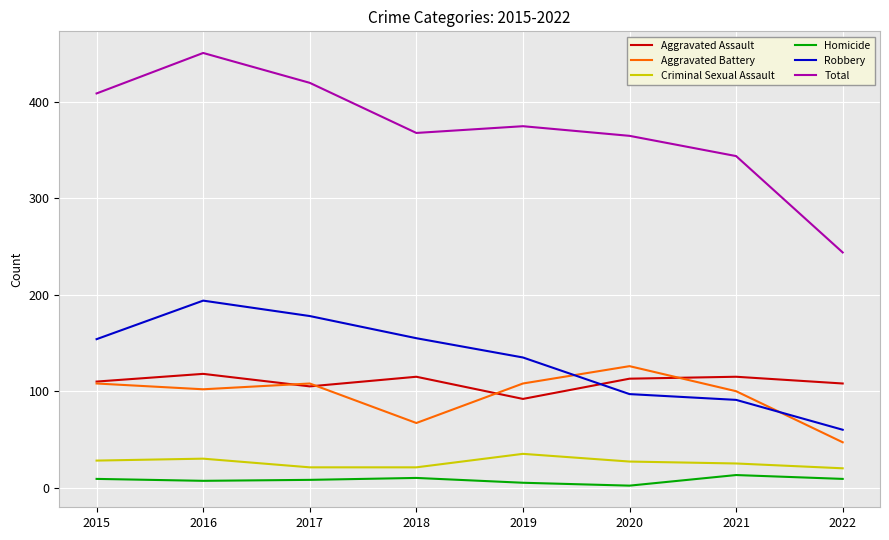

Rank the series at 2022 from lowest to highest value.

Homicide, Criminal Sexual Assault, Aggravated Battery, Robbery, Aggravated Assault, Total